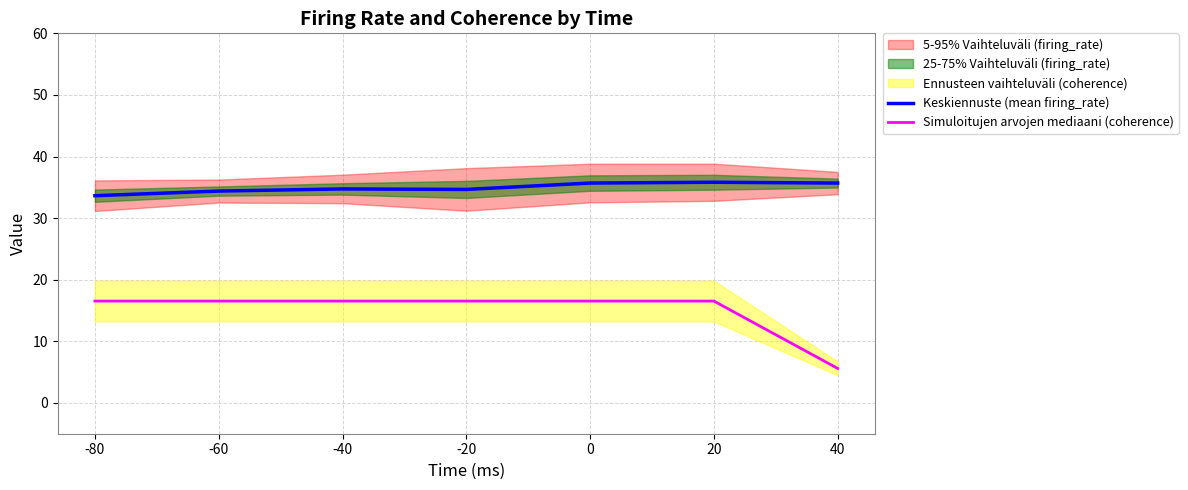

Reading left to right, list all the values displayed in this chart.

Keskiennuste (mean firing_rate): -80=33.6	-60=34.4	-40=34.7	-20=34.7	0=35.7	20=35.8	40=35.7
Simuloitujen arvojen mediaani (coherence): -80=16.5	-60=16.5	-40=16.5	-20=16.5	0=16.5	20=16.5	40=5.6